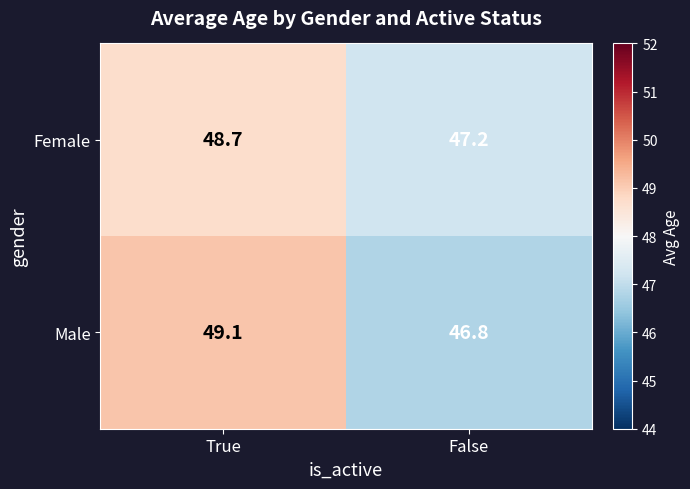

Rank the series by their maximum value, from lowest to highest.

Female, Male